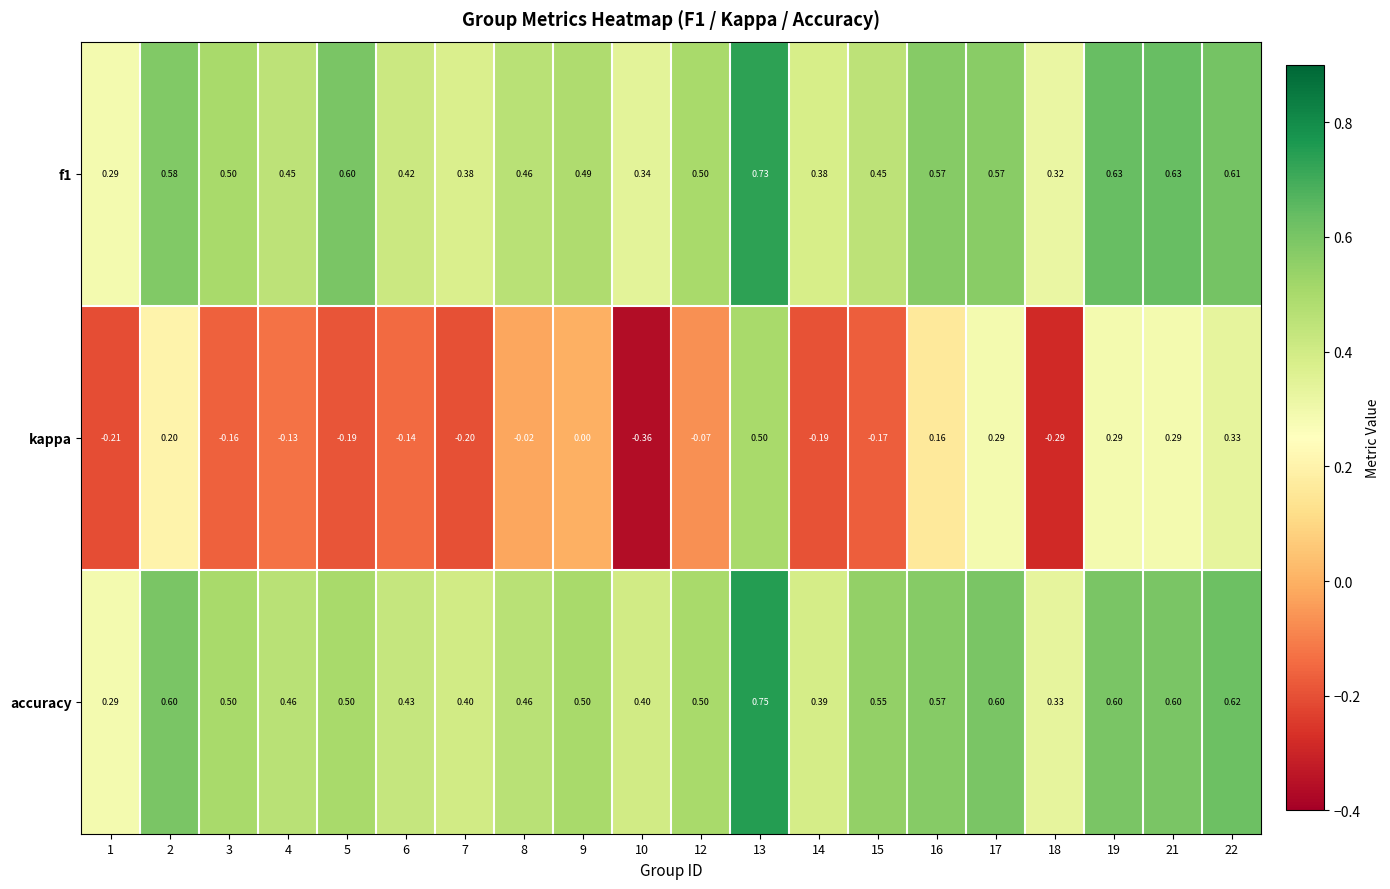

Which series changed the most between 1 and 8?

kappa